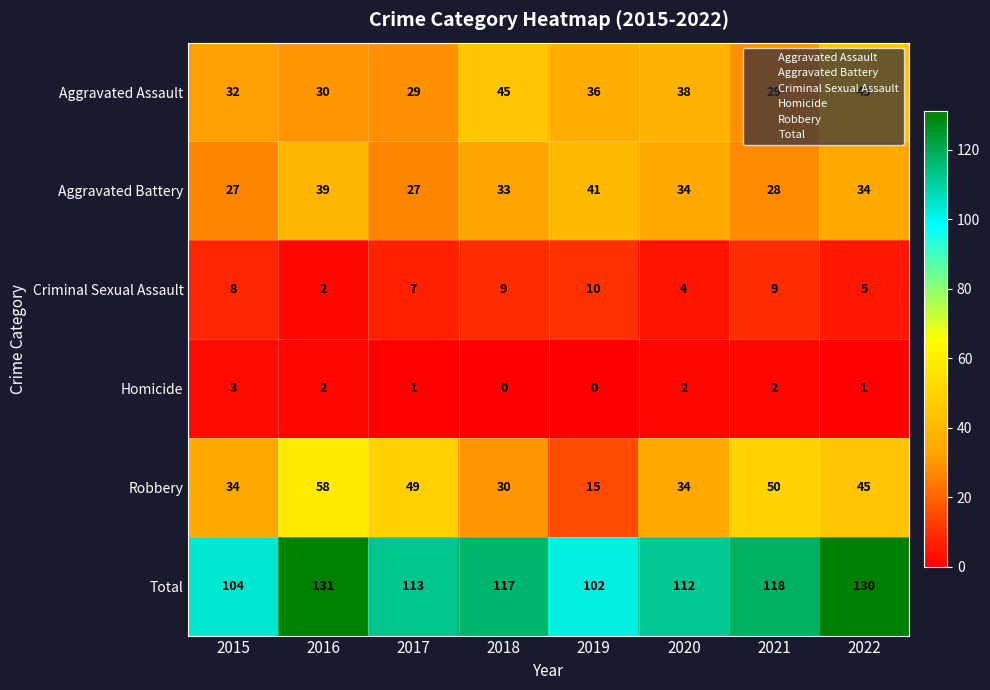

True or false: Total has a value of 117 at 2018.

True